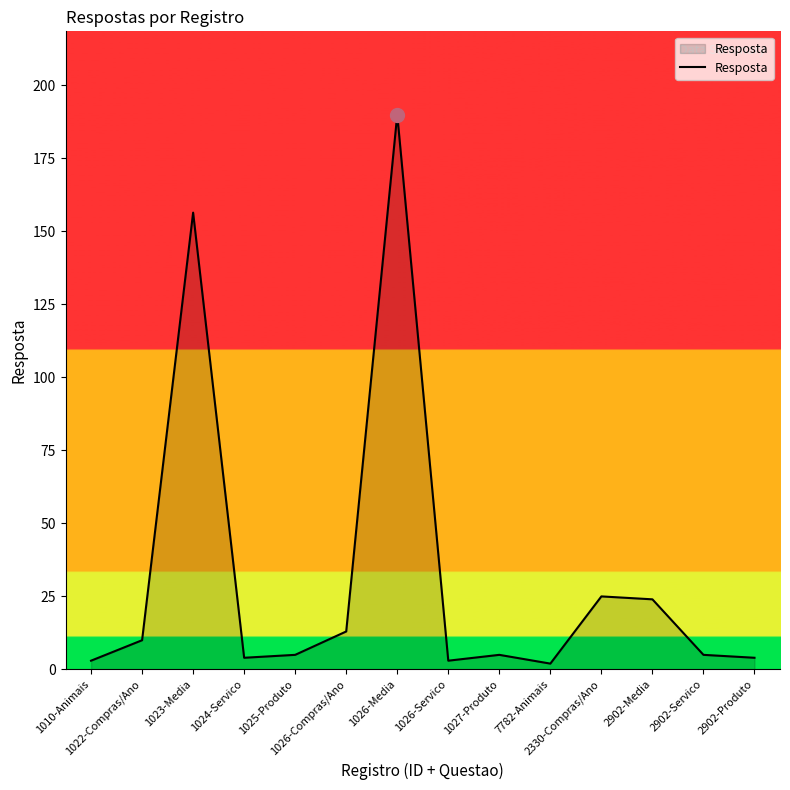

What is the greatest value displayed?

189.9